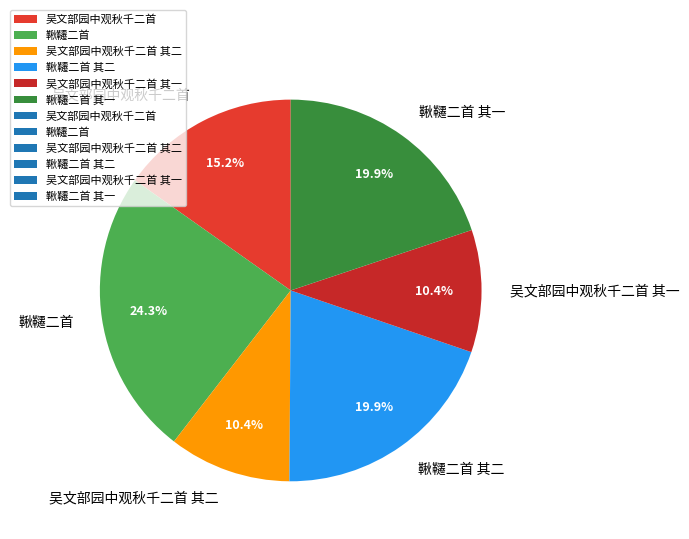

Which slice is the largest?

鞦韆二首